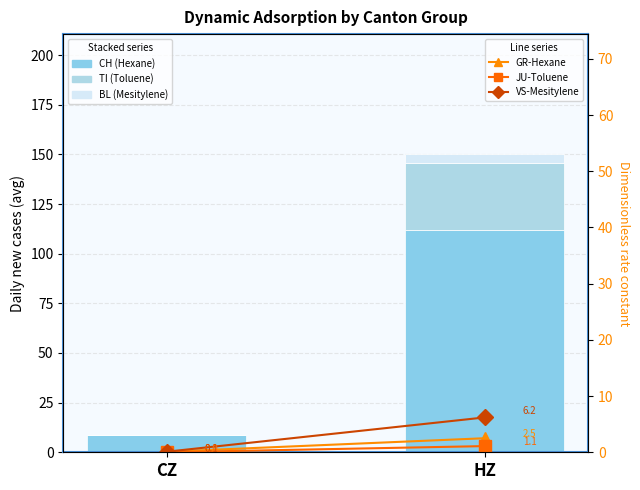

Rank the series by their maximum value, from lowest to highest.

JU-Toluene, GR-Hexane, BL (Mesitylene), VS-Mesitylene, TI (Toluene), CH (Hexane)